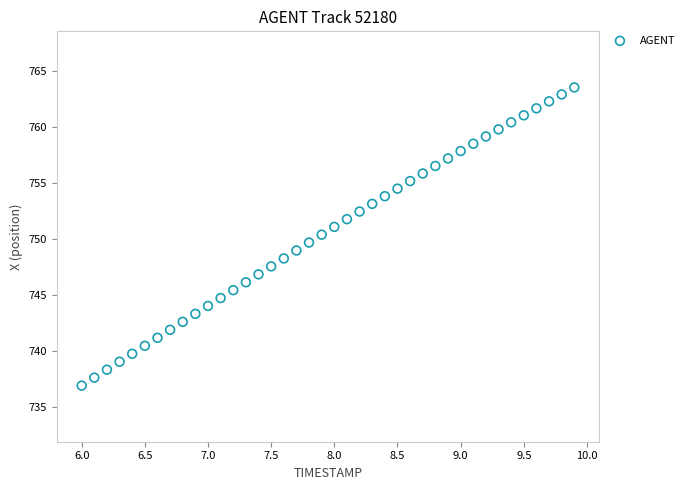

What is the range of Y values (max minus min)?

26.6